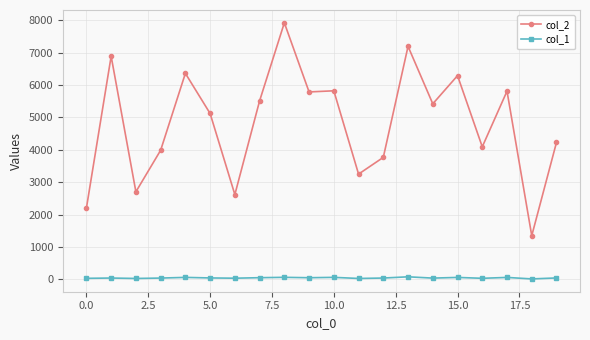

True or false: col_2 has more than 1 points higher than both neighbors.

True